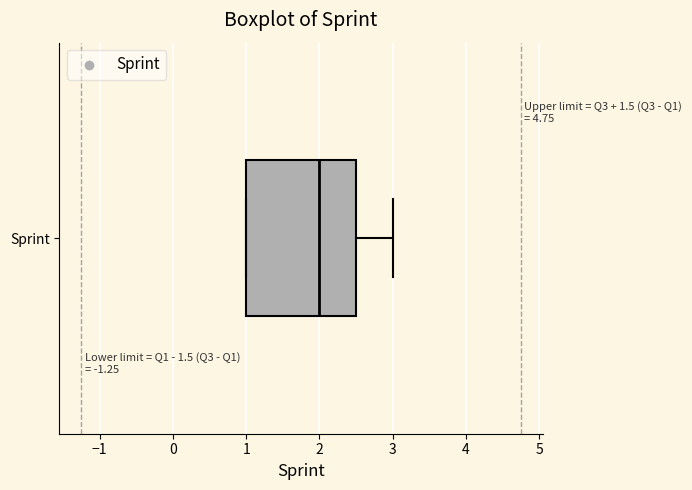

Transcribe this box plot: give where the median line is, the range the box spans, and where the two whiskers end, as read against the x-axis. The values are not printed on the chart, so give them approximately, as read against the axis.

median 2.0, box 1.0 to 2.5, whiskers 1.0 to 3.0